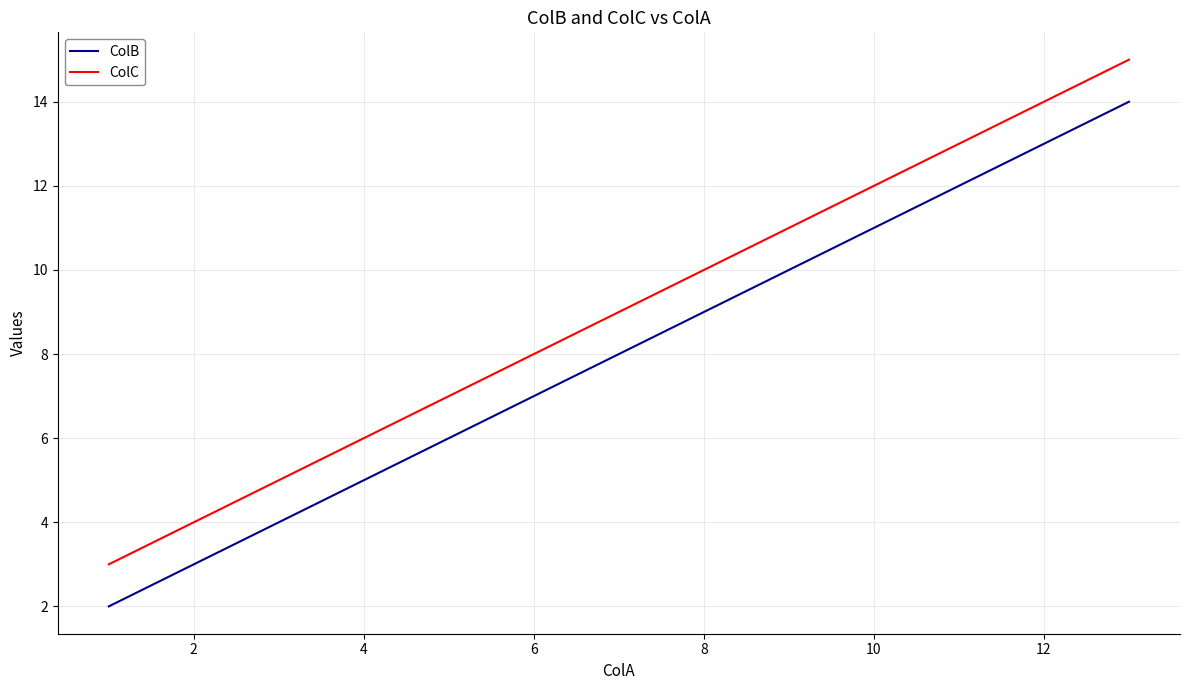

What is the average value of the ColB series?

8